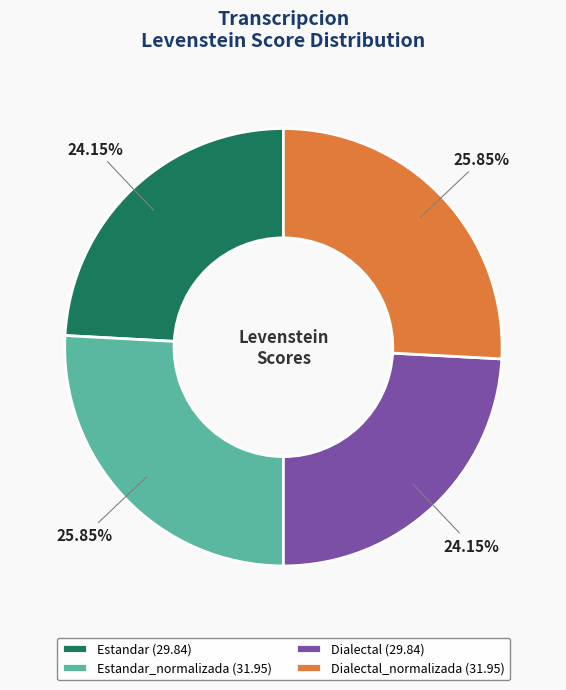

Is Dialectal (29.84) the majority of the pie?

No